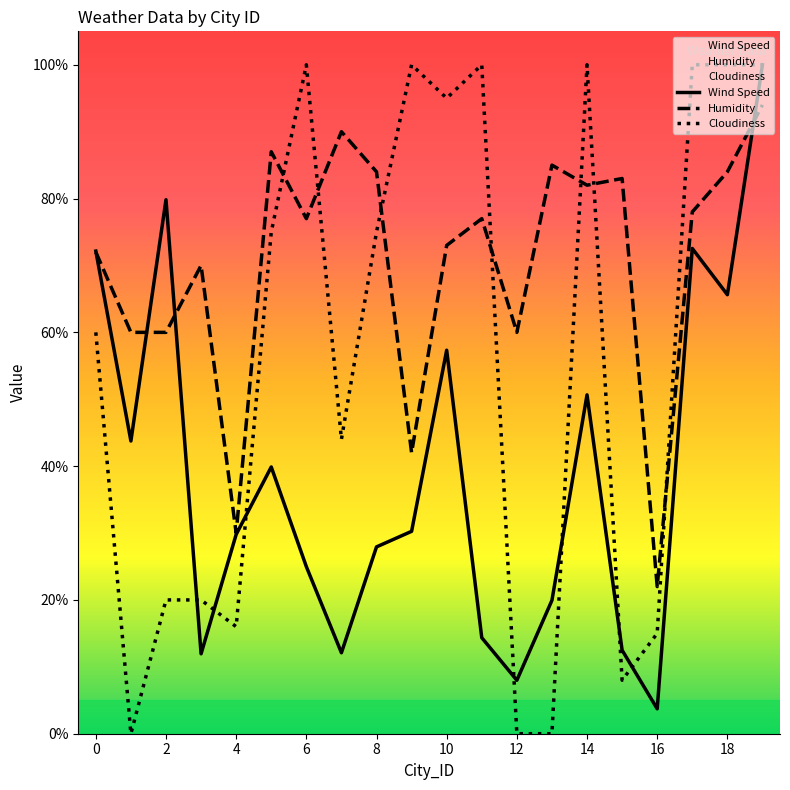

What is the label of the 20th point from the left?

19